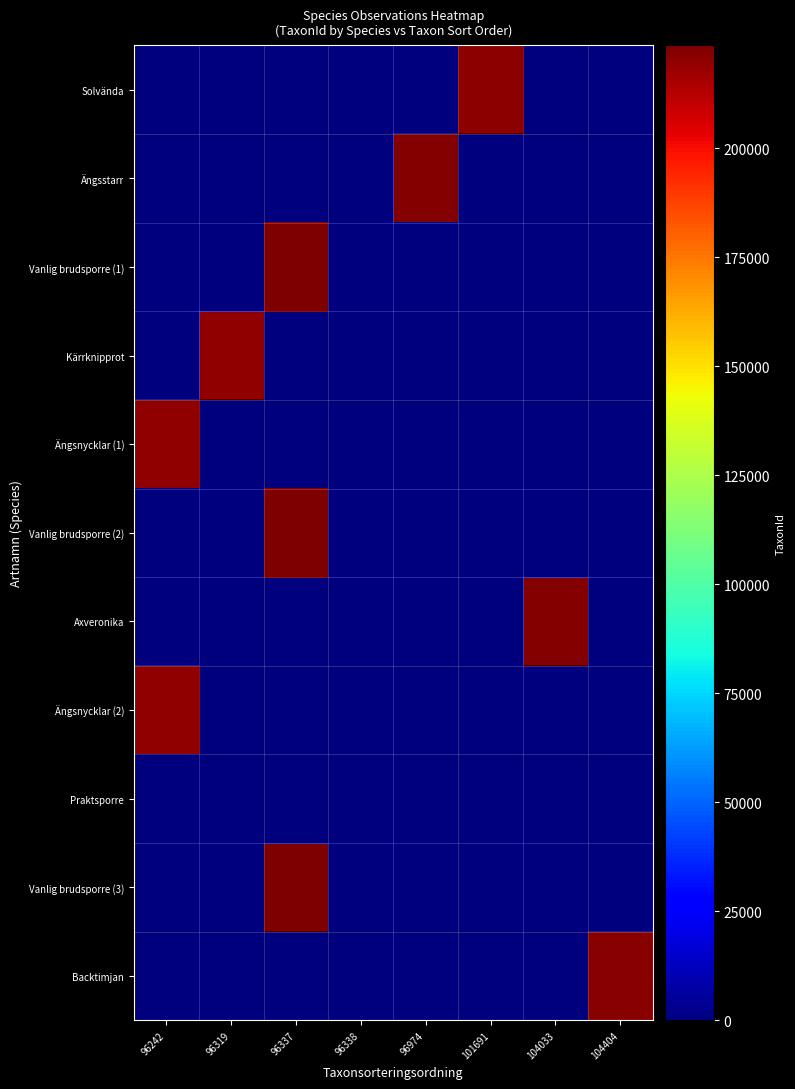

Reading right to left, what are all the values shown in this chart?

row_0: 104404=0	104033=0	101691=220164	96974=0	96338=0	96337=0	96319=0	96242=0
row_1: 104404=0	104033=0	101691=0	96974=222322	96338=0	96337=0	96319=0	96242=0
row_2: 104404=0	104033=0	101691=0	96974=0	96338=0	96337=223614	96319=0	96242=0
row_3: 104404=0	104033=0	101691=0	96974=0	96338=0	96337=0	96319=219799	96242=0
row_4: 104404=0	104033=0	101691=0	96974=0	96338=0	96337=0	96319=0	96242=219788
row_5: 104404=0	104033=0	101691=0	96974=0	96338=0	96337=223614	96319=0	96242=0
row_6: 104404=0	104033=221903	101691=0	96974=0	96338=0	96337=0	96319=0	96242=0
row_7: 104404=0	104033=0	101691=0	96974=0	96338=0	96337=0	96319=0	96242=219788
row_8: 104404=0	104033=0	101691=0	96974=0	96338=741	96337=0	96319=0	96242=0
row_9: 104404=0	104033=0	101691=0	96974=0	96338=0	96337=223614	96319=0	96242=0
row_10: 104404=221849	104033=0	101691=0	96974=0	96338=0	96337=0	96319=0	96242=0